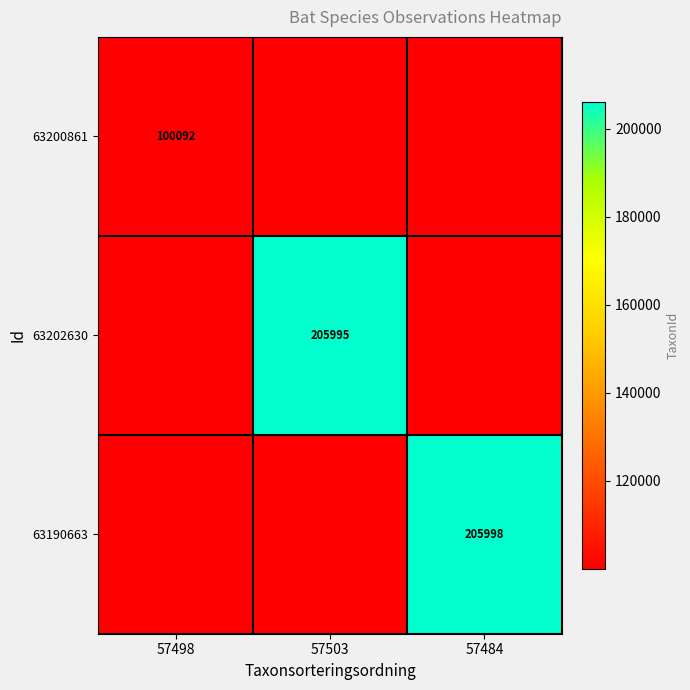

Is it true that 63200861 equals 53457 at 57498?

False